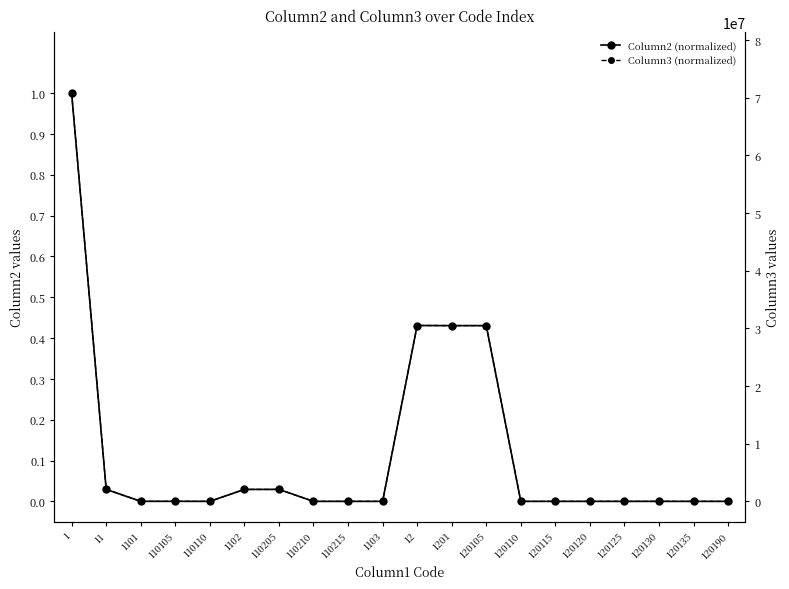

Reading left to right, what are all the values shown in this chart?

Column2 (normalized): 1.0	0.0	0.0	0.0	0.0	0.0	0.0	0.0	0.0	0.0	0.4	0.4	0.4	0.0	0.0	0.0	0.0	0.0	0.0	0.0
Column3 (normalized): 1.0	0.0	0.0	0.0	0.0	0.0	0.0	0.0	0.0	0.0	0.4	0.4	0.4	0.0	0.0	0.0	0.0	0.0	0.0	0.0